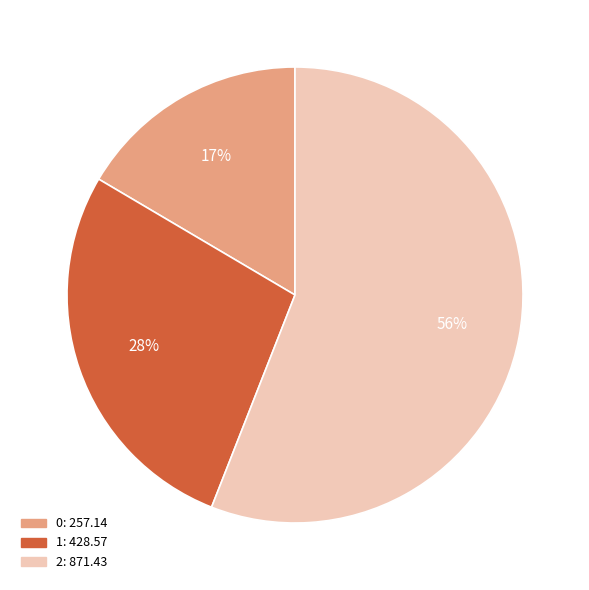

Which category accounts for the majority?

2